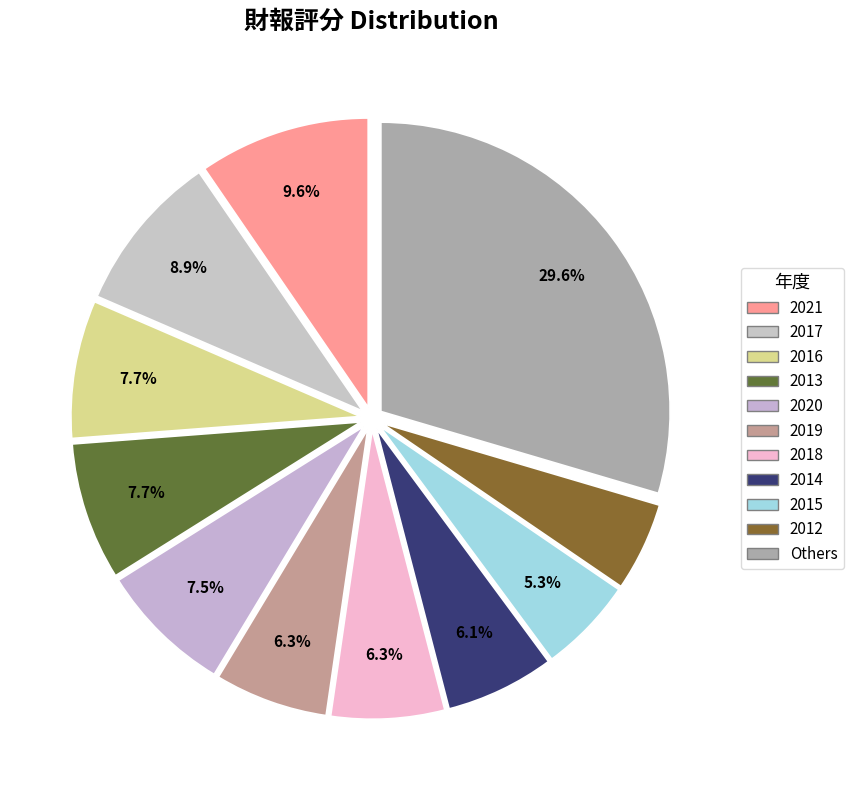

How many slices are in this pie chart?

11